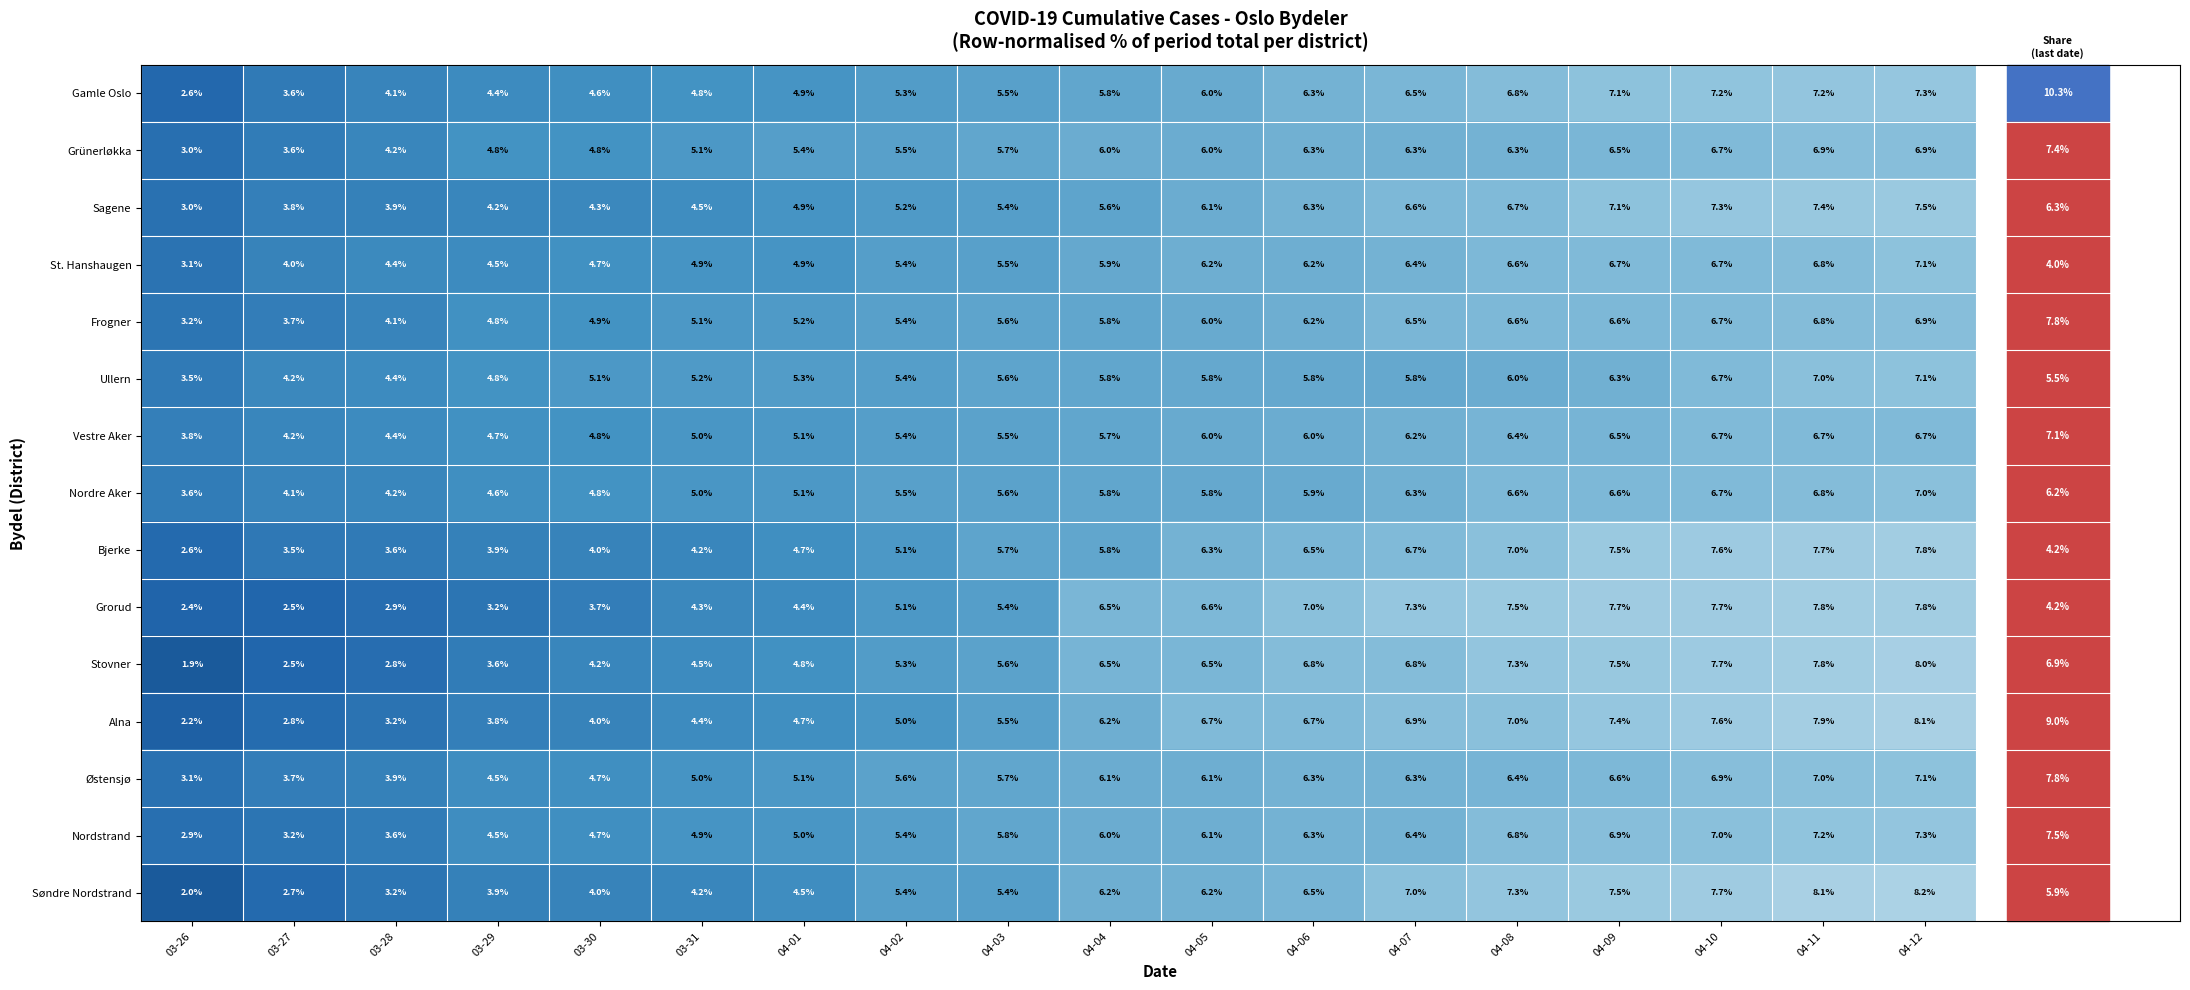

What is the lowest value of the Frogner series?

3.2